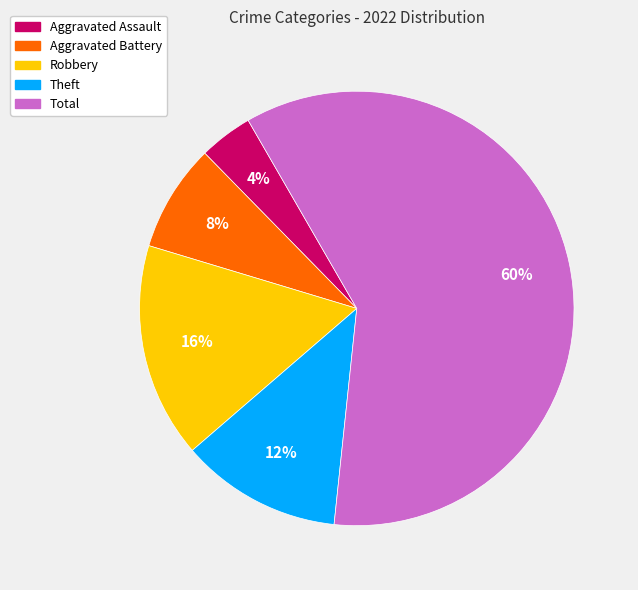

Count the number of slices in the pie.

5